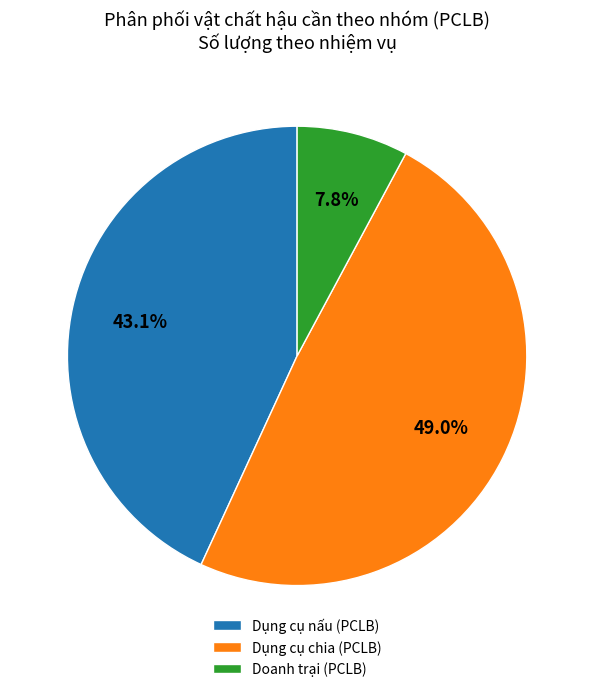

Combined, do Doanh trại (PCLB) and Dụng cụ nấu (PCLB) account for over 50%?

Yes